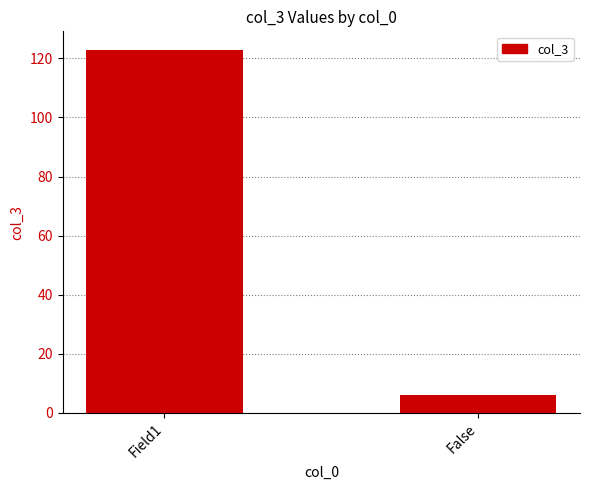

Rank the categories by value from lowest to highest.

False, Field1